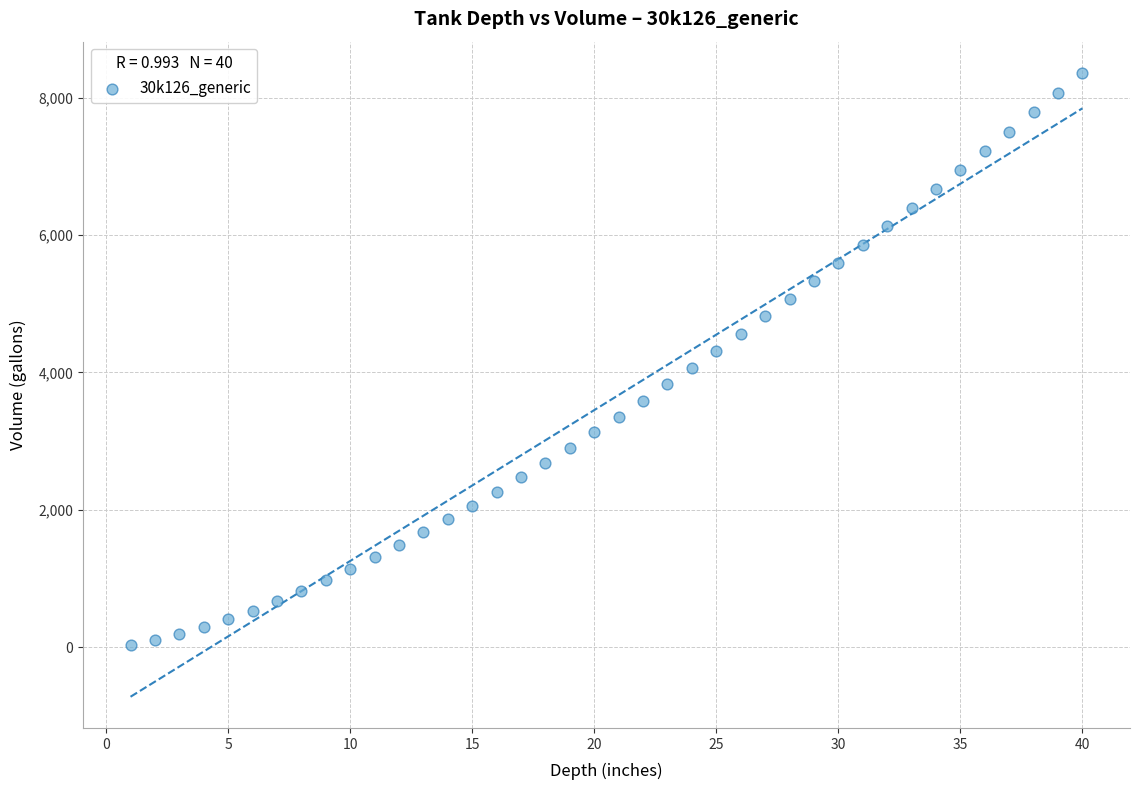

What is the range of Y values (max minus min)?

8327